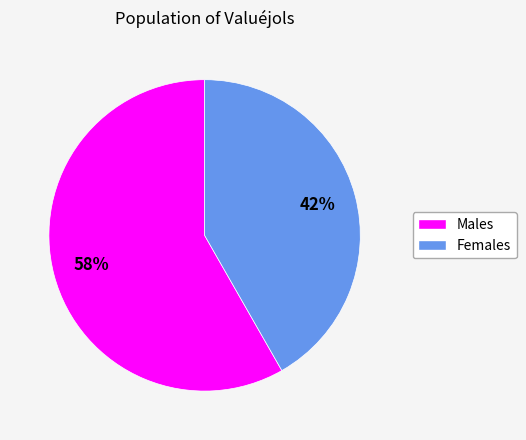

Is there any slice that represents more than half of the pie?

Yes